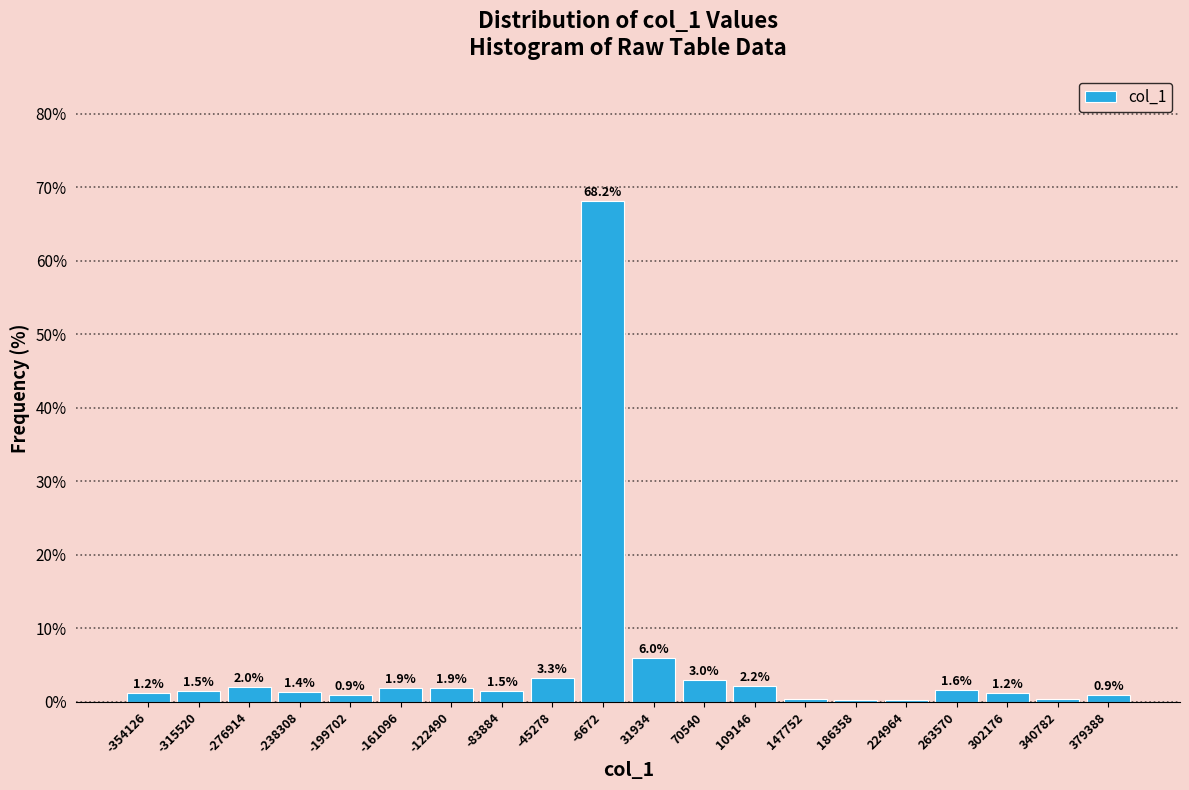

Which range on the x-axis has the tallest bar?

-25000 to 15000